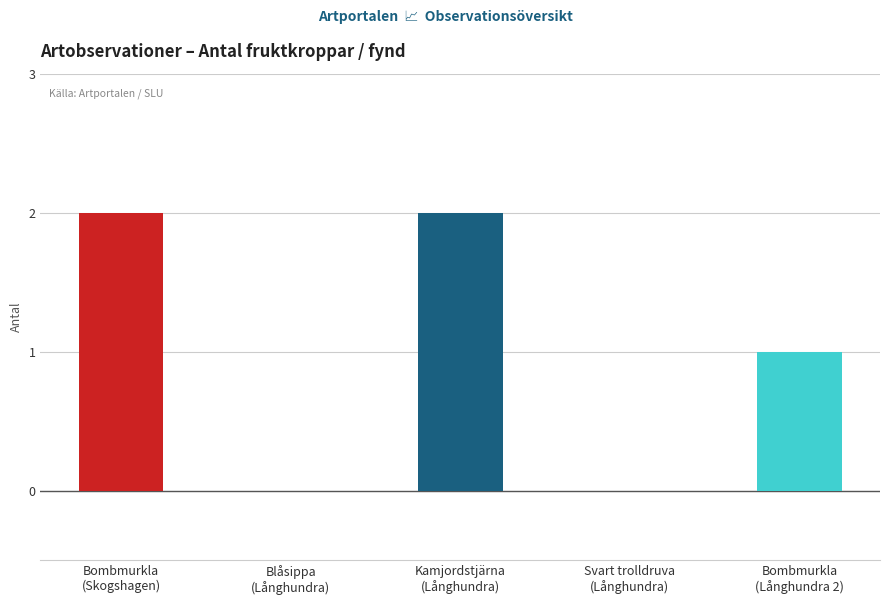

What is the sum of all values?

5